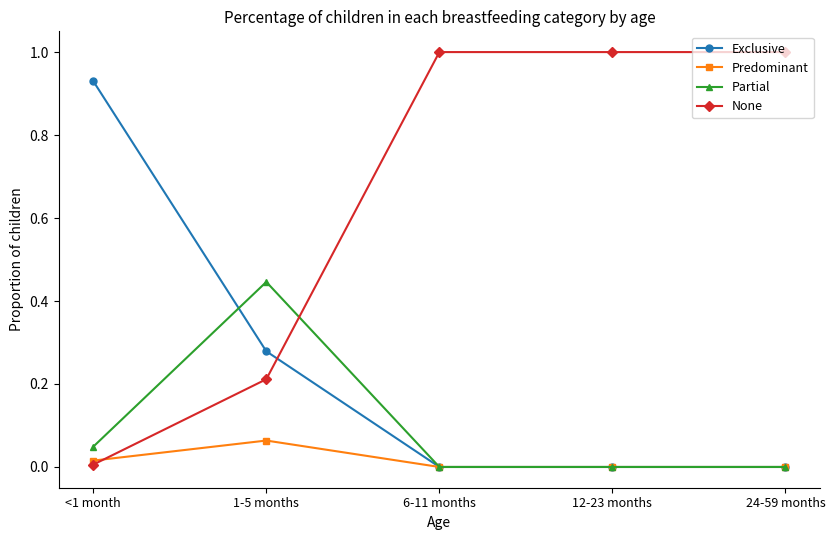

Which series has the widest spread of values?

None